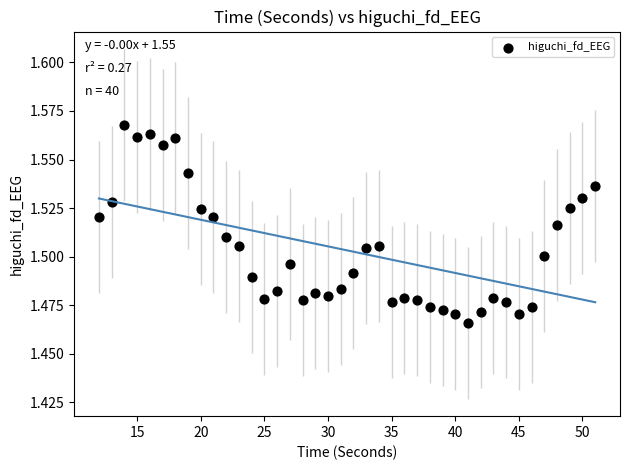

What is the range of X values (max minus min)?

39.0